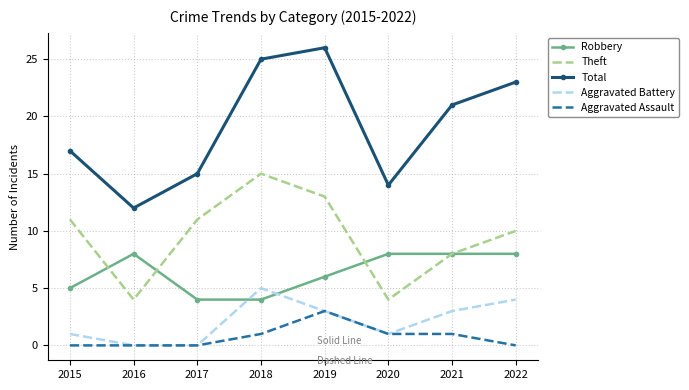

The value of Theft at 2019 is 8. True or false?

False